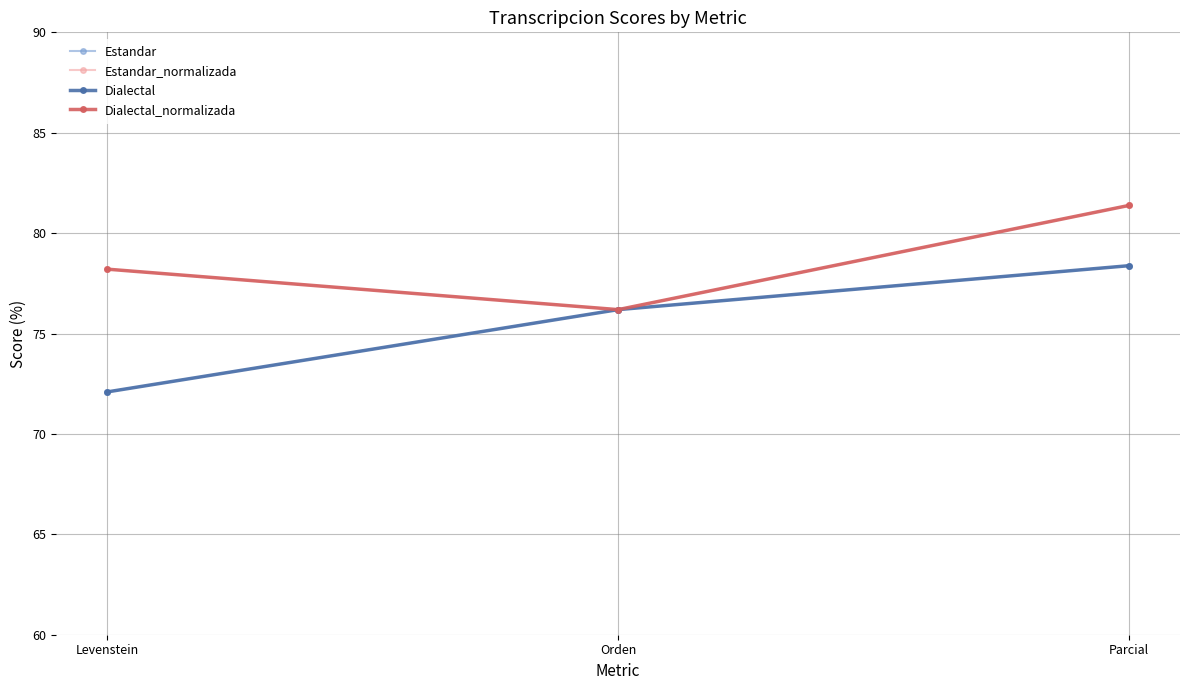

Is this an area chart (filled region under the line)?

No